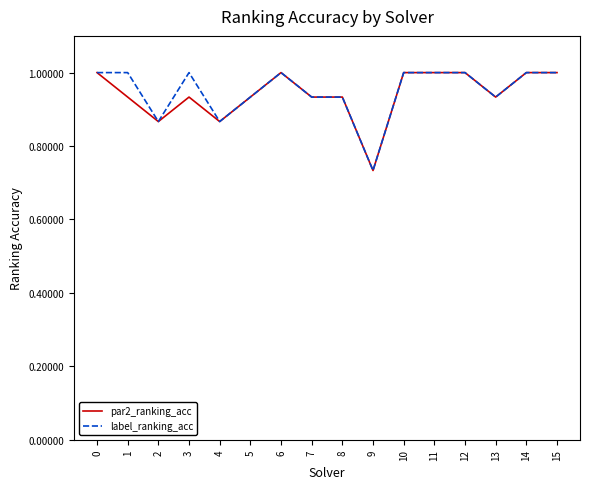

What is the maximum value shown in the chart?

1.0